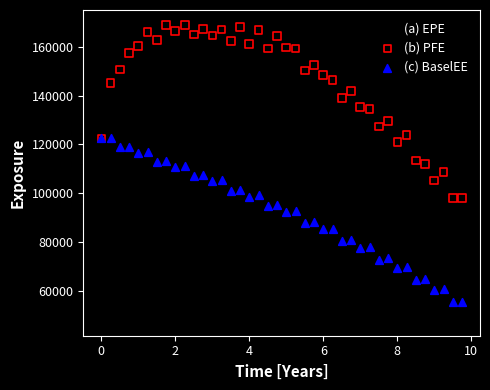

Which series has the largest Y range (max minus min)?

(a) EPE